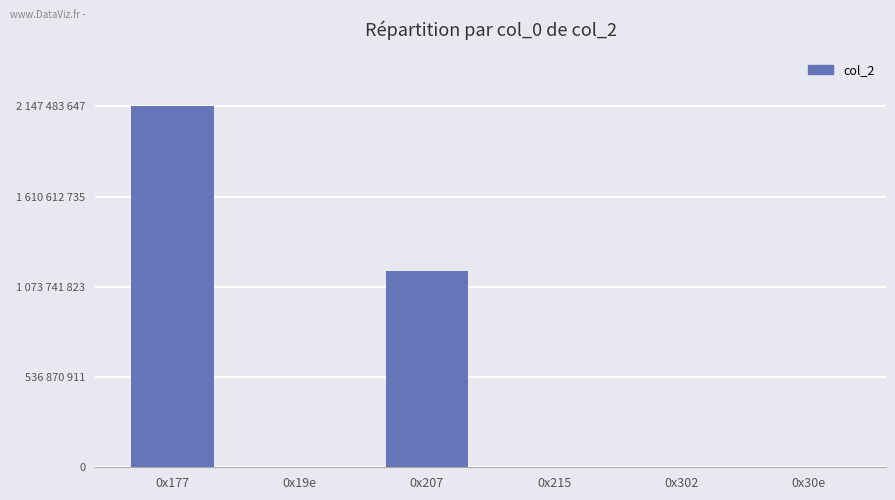

Where does the data first go above 3487543?

0x177